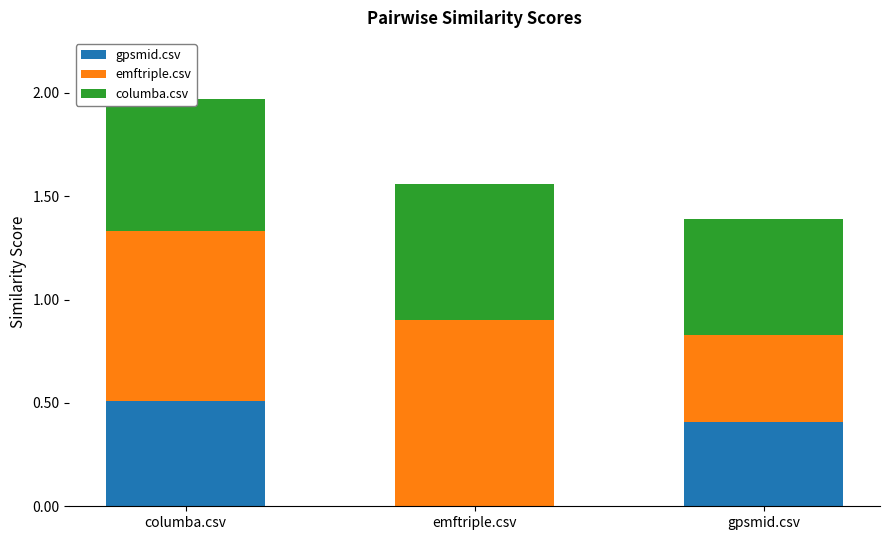

True or false: gpsmid.csv has a value of 0.4 at gpsmid.csv.

True